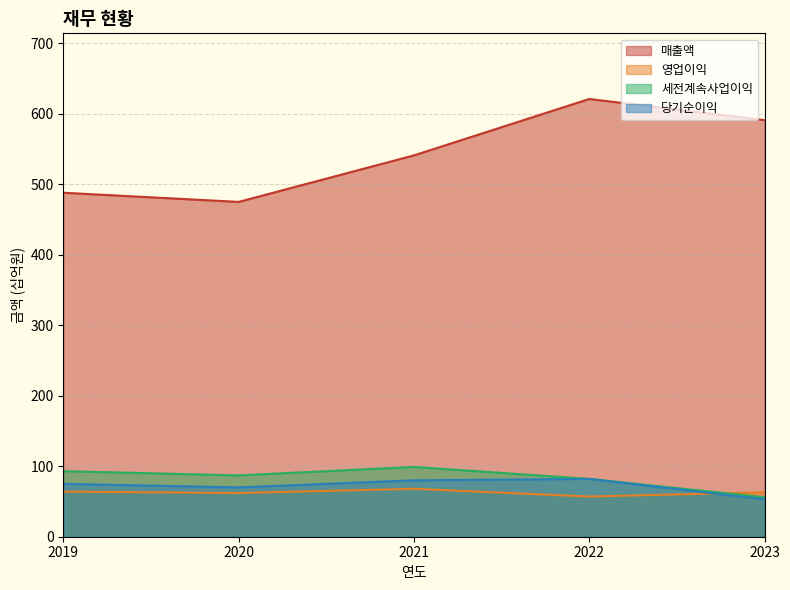

Is the value of 당기순이익 at 2022 greater than the value of 세전계속사업이익 at 2022?

No